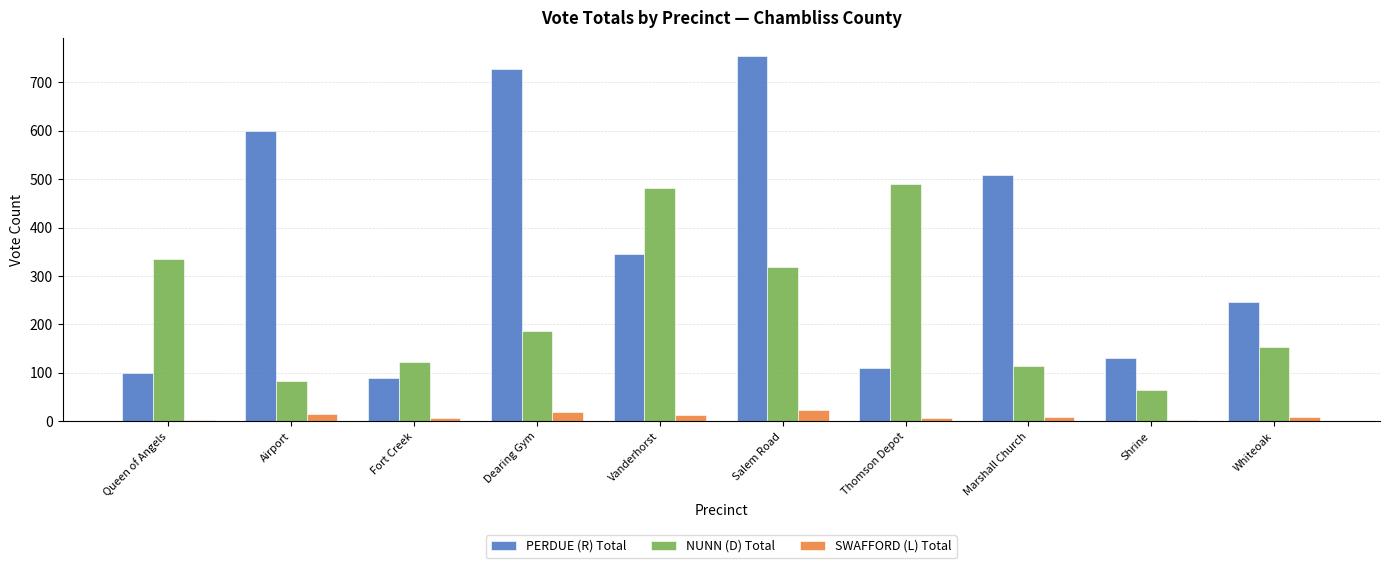

What is the highest value of the PERDUE (R) Total series?

754